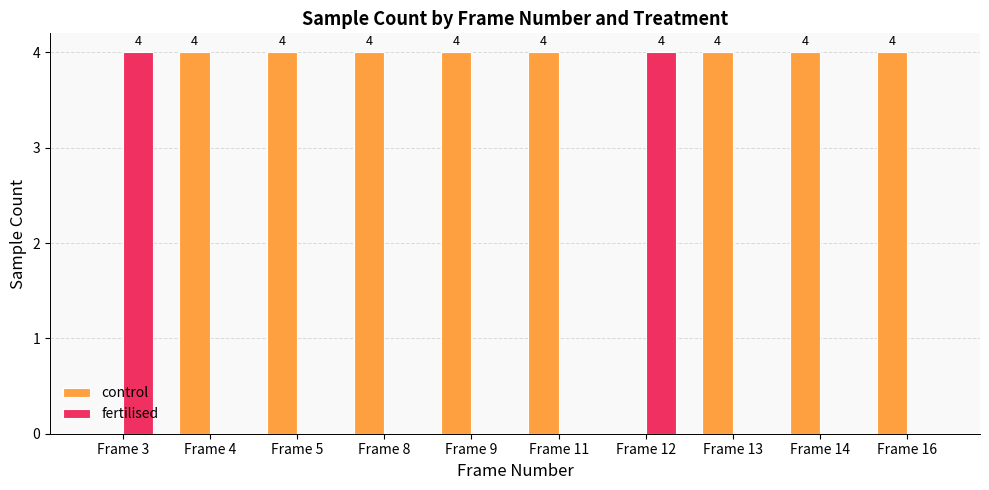

What is the approximate value of fertilised at Frame 3?

4